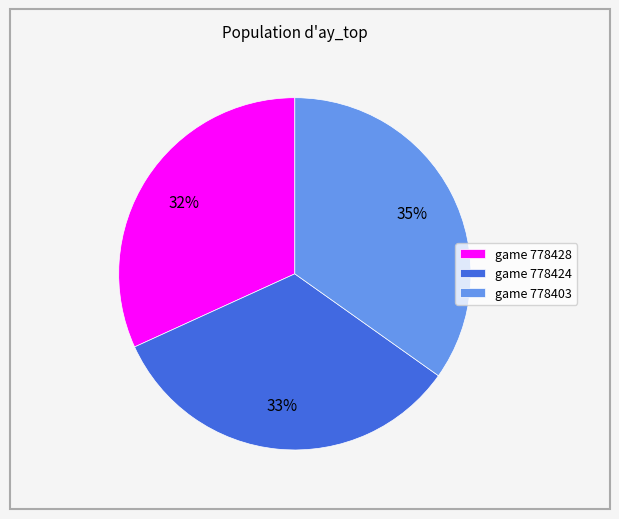

The game 778424 slice represents 33% of the pie. True or false?

True